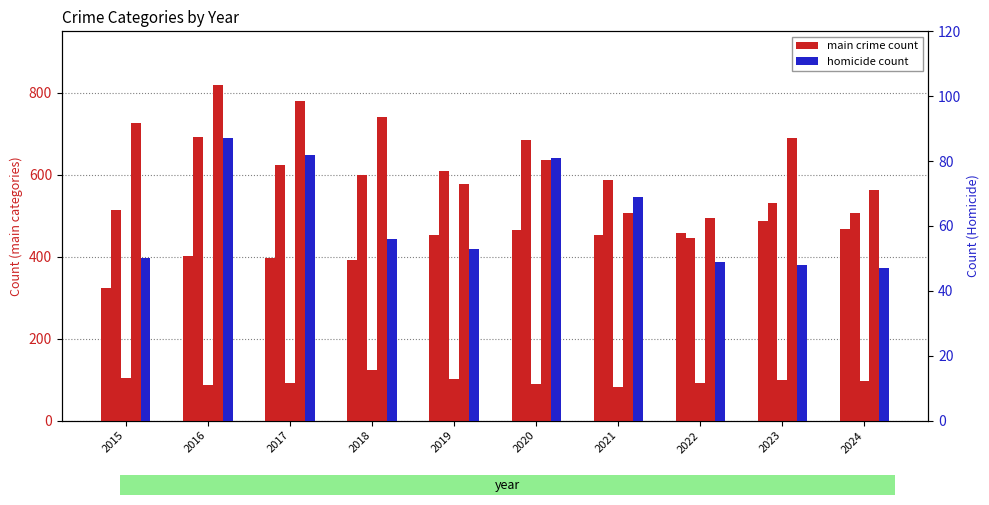

Reading right to left, list all the values displayed in this chart.

Aggravated Assault: 2024=467	2023=488	2022=458	2021=452	2020=466	2019=452	2018=392	2017=396	2016=402	2015=323
Aggravated Battery: 2024=506	2023=530	2022=446	2021=587	2020=686	2019=608	2018=600	2017=623	2016=691	2015=515
Criminal Sexual Assault: 2024=96	2023=98	2022=93	2021=81	2020=89	2019=102	2018=123	2017=91	2016=87	2015=105
Robbery: 2024=564	2023=690	2022=495	2021=506	2020=637	2019=577	2018=741	2017=780	2016=819	2015=726
Homicide: 2024=47	2023=48	2022=49	2021=69	2020=81	2019=53	2018=56	2017=82	2016=87	2015=50